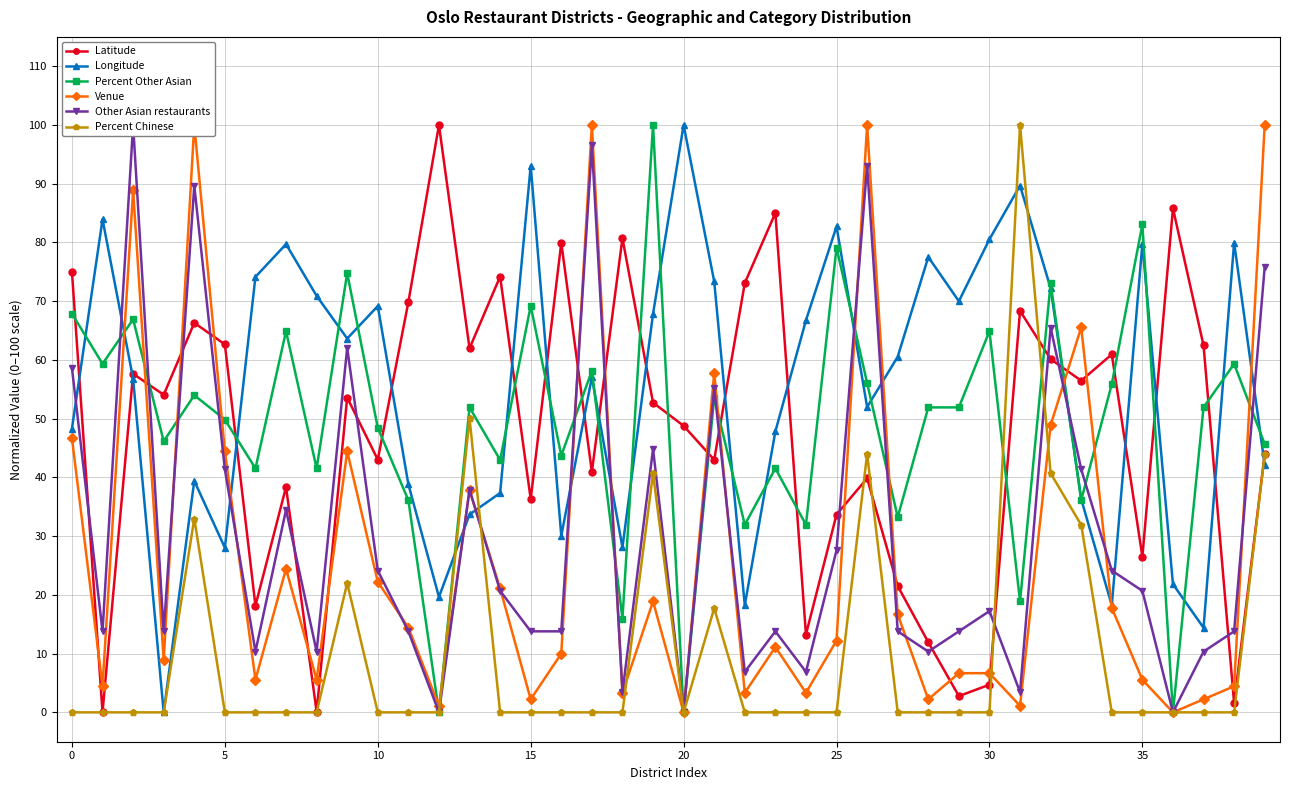

At how many categories does at least one series exceed 57?

39